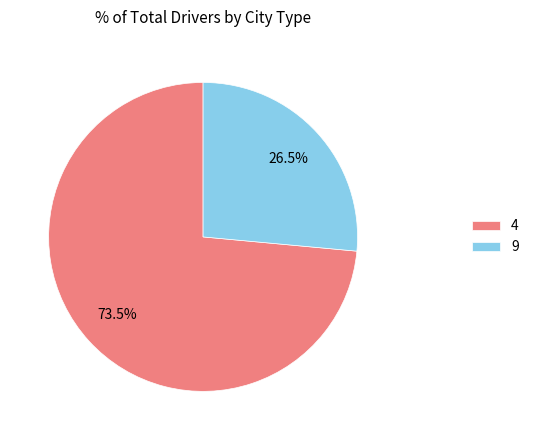

The 4 slice represents 81% of the pie. True or false?

False